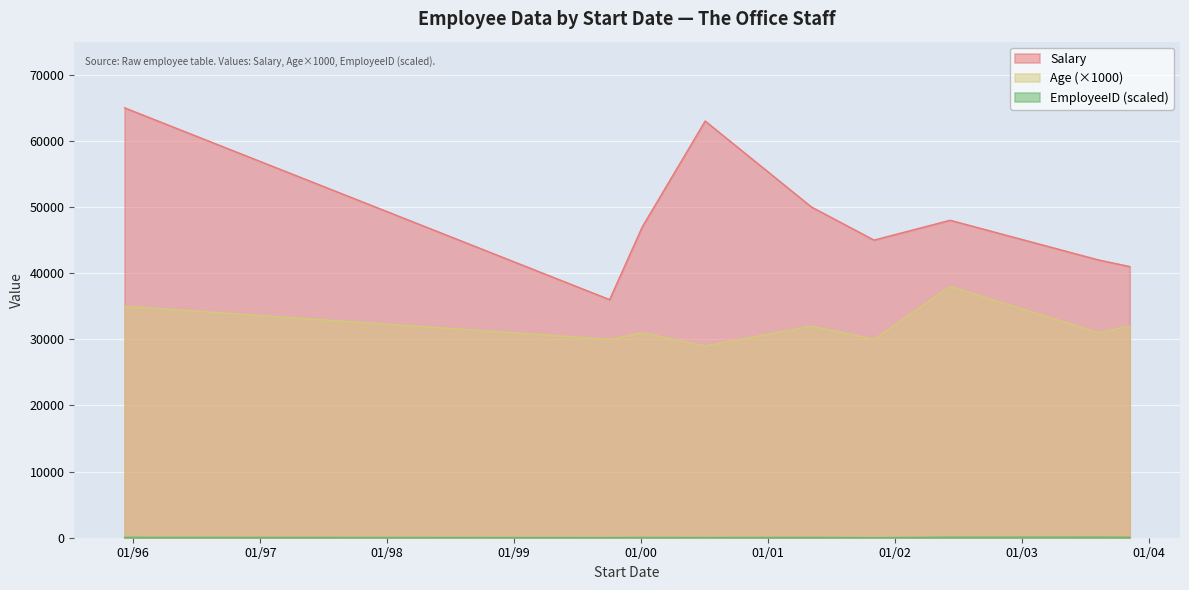

List the series in order of their overall mean, lowest first.

EmployeeID, Age, Salary